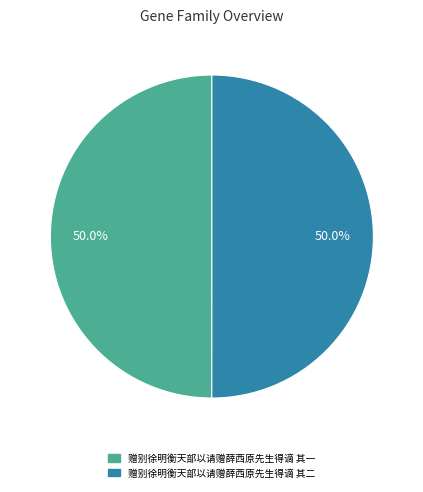

What is the total percentage of 赠别徐明衡天部以请赠薛西原先生得谪 其一 and 赠别徐明衡天部以请赠薛西原先生得谪 其二?

100.0%